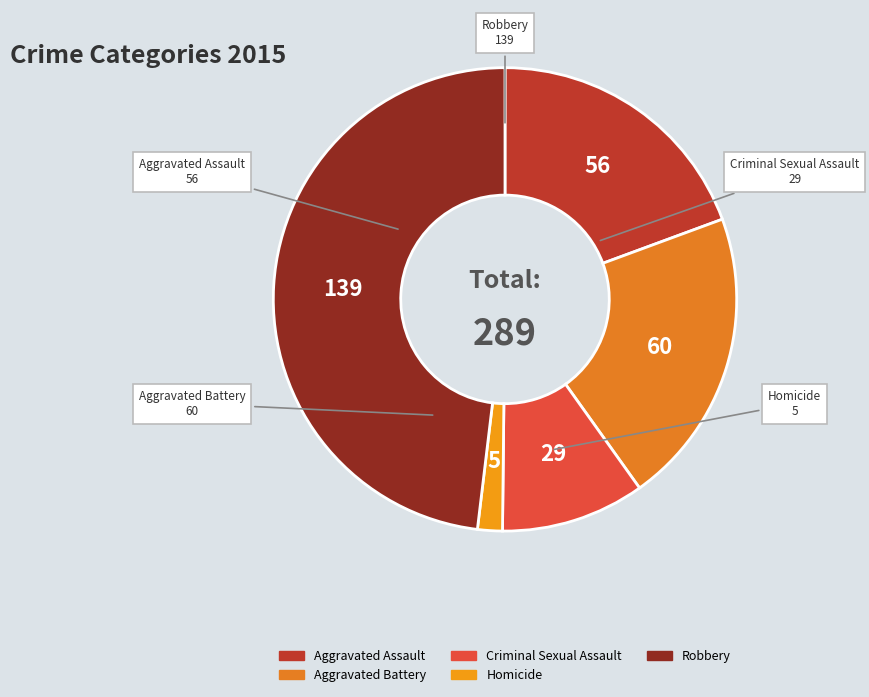

Is there any slice that represents more than half of the pie?

No